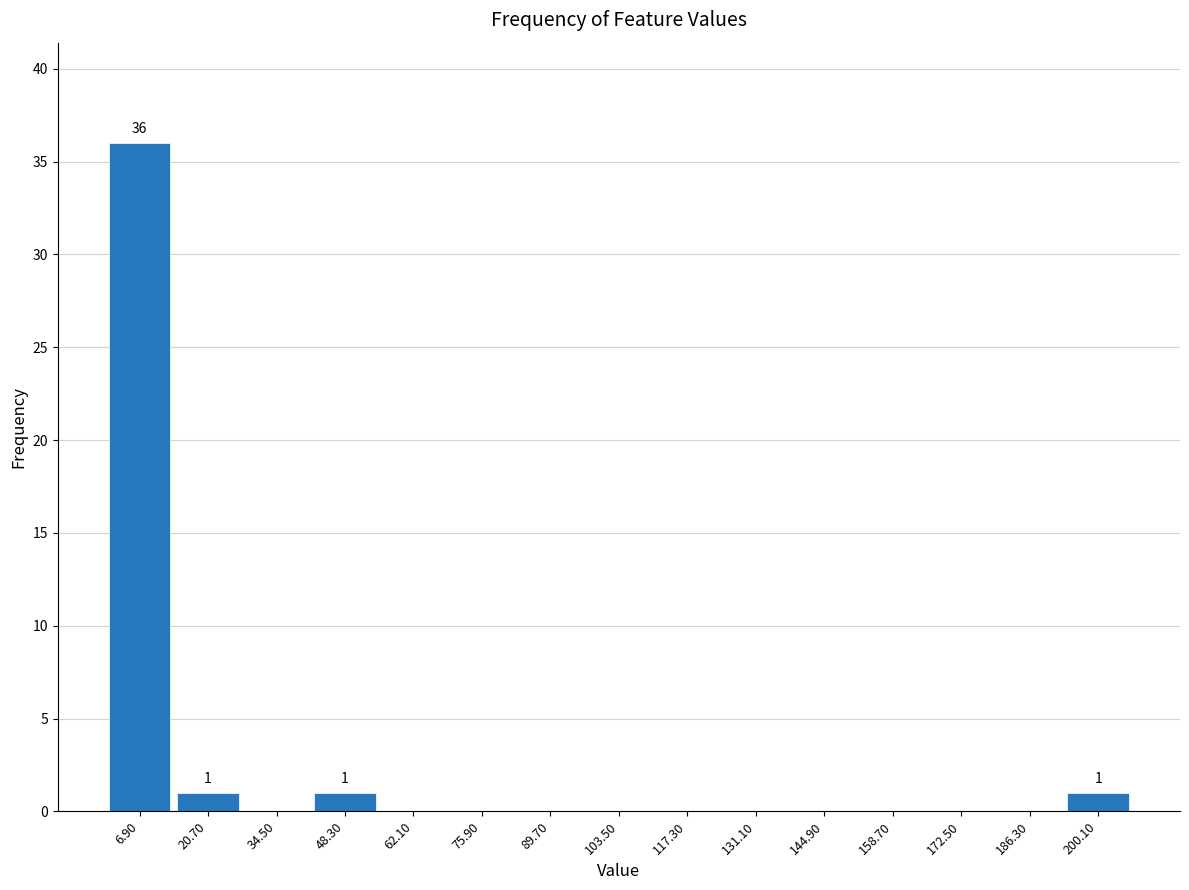

Which range on the x-axis has the tallest bar?

0.0 to 13.8